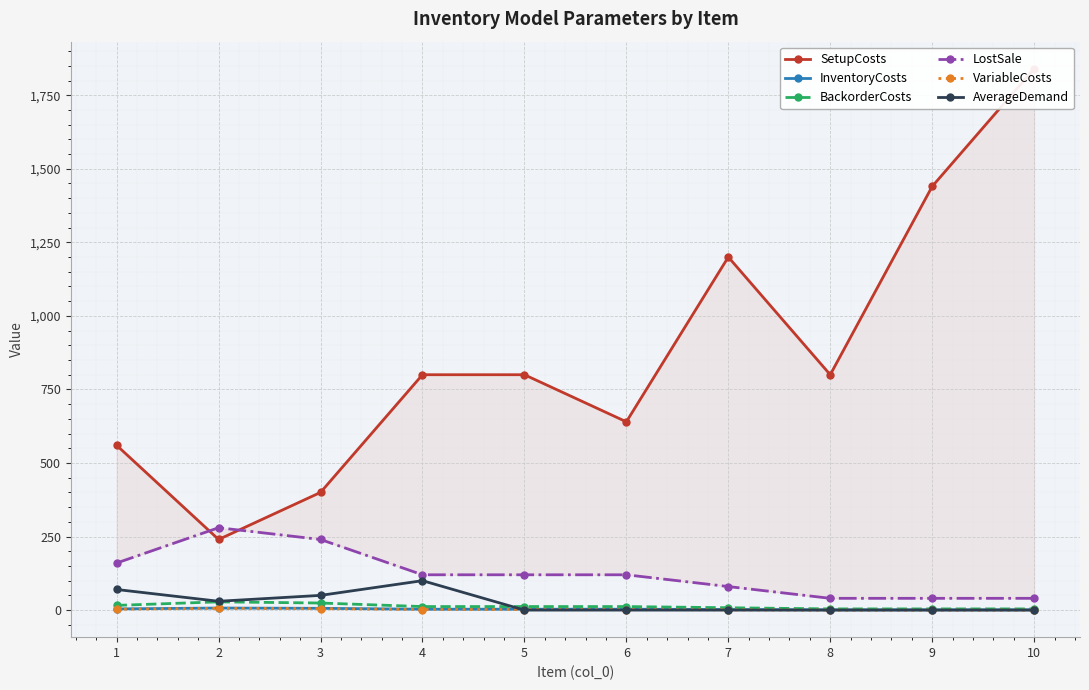

Is it true that BackorderCosts equals 4 at 9?

True